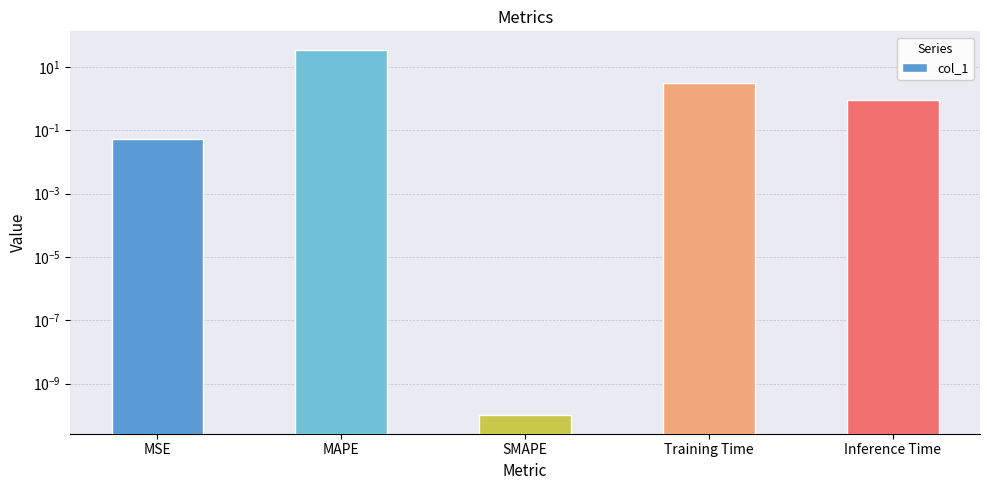

Is it true that the value at Inference Time is 0.3?

False